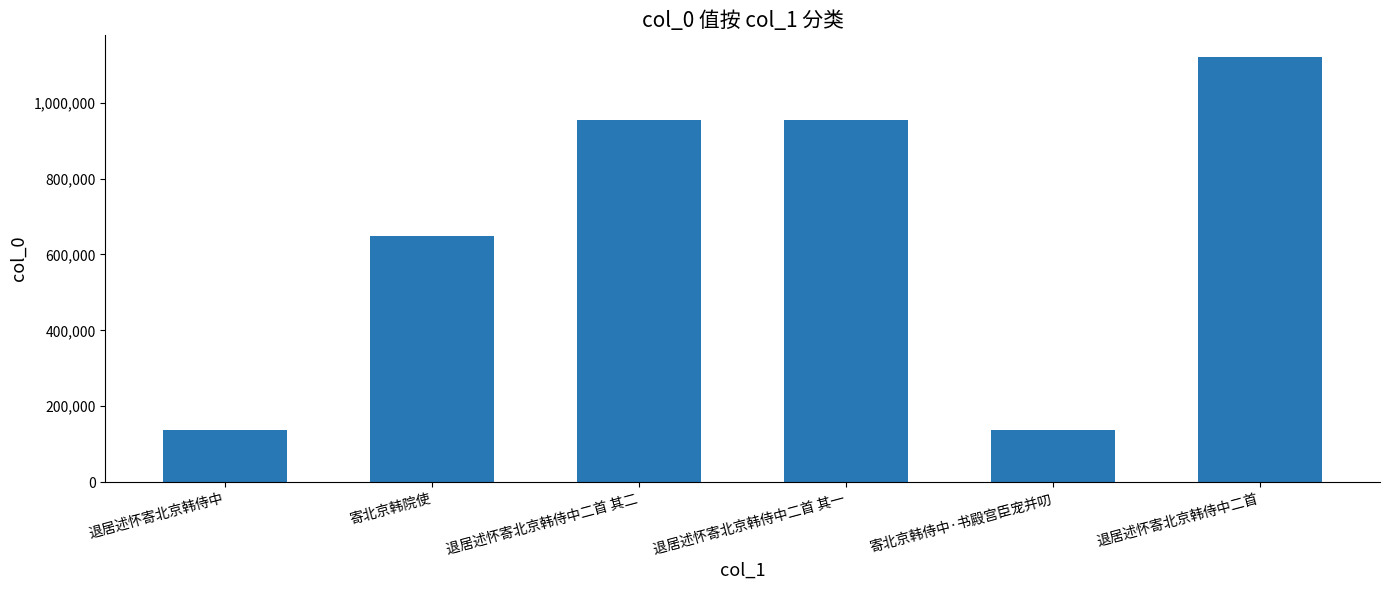

What position from the right is 寄北京韩院使?

5